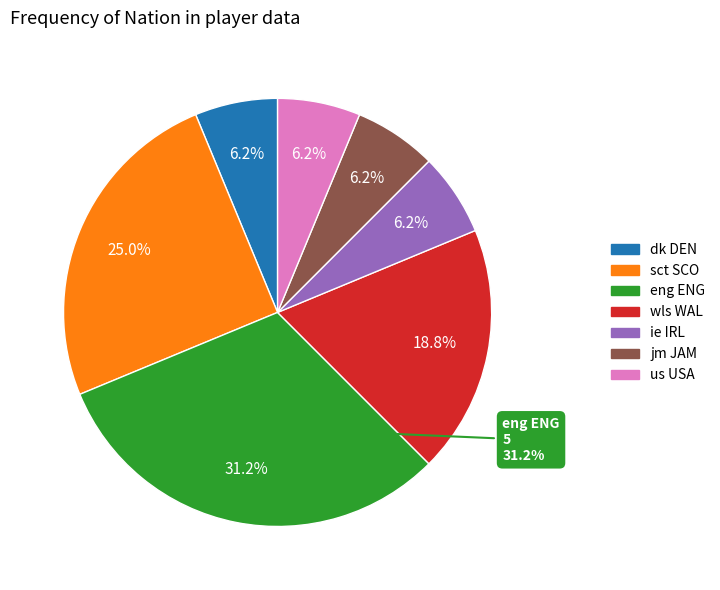

Approximately how many times larger is the value at wls WAL compared to sct SCO?

0.8